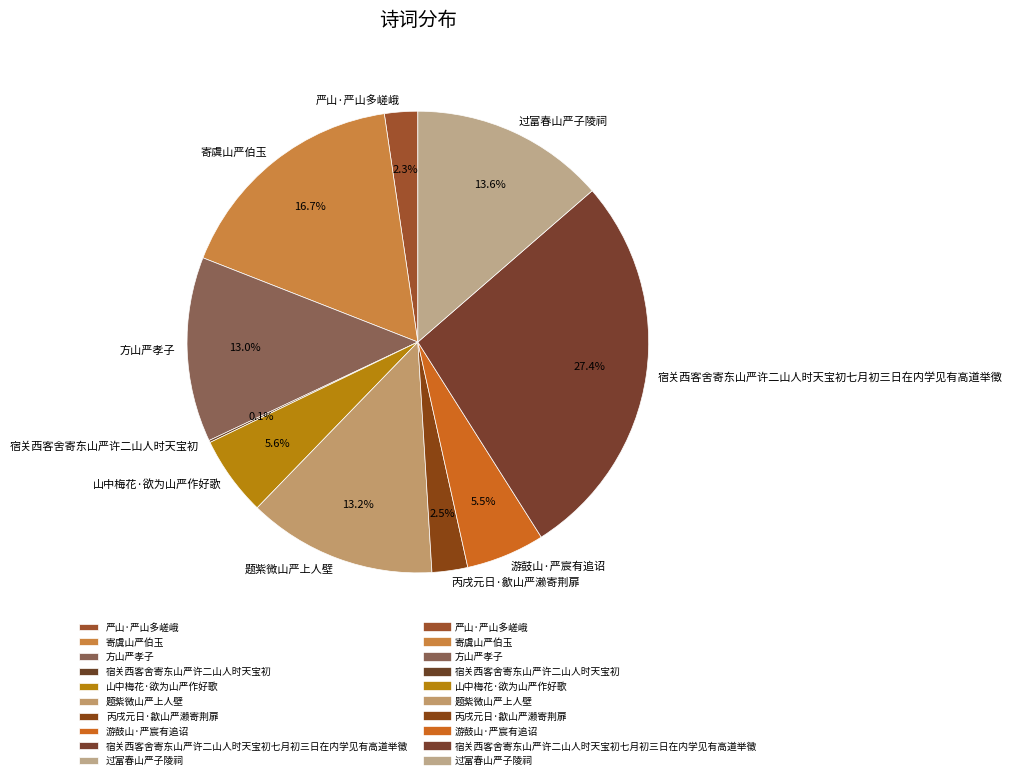

Approximately how many times larger is the value at 题紫微山严上人壁 compared to 方山严孝子?

1.0